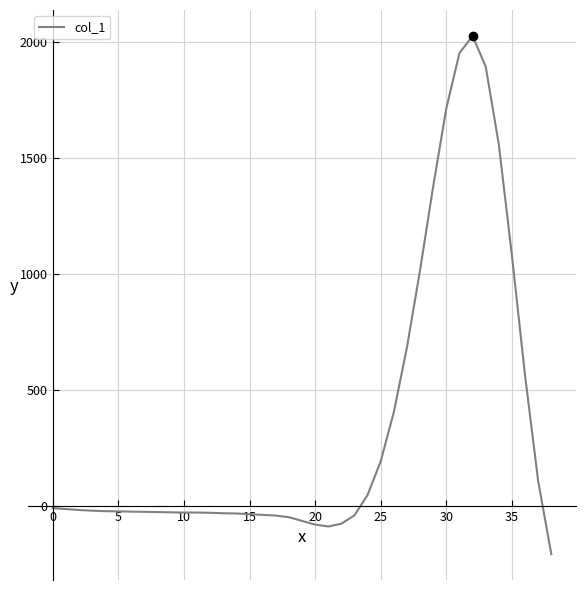

What is the greatest value displayed?

2025